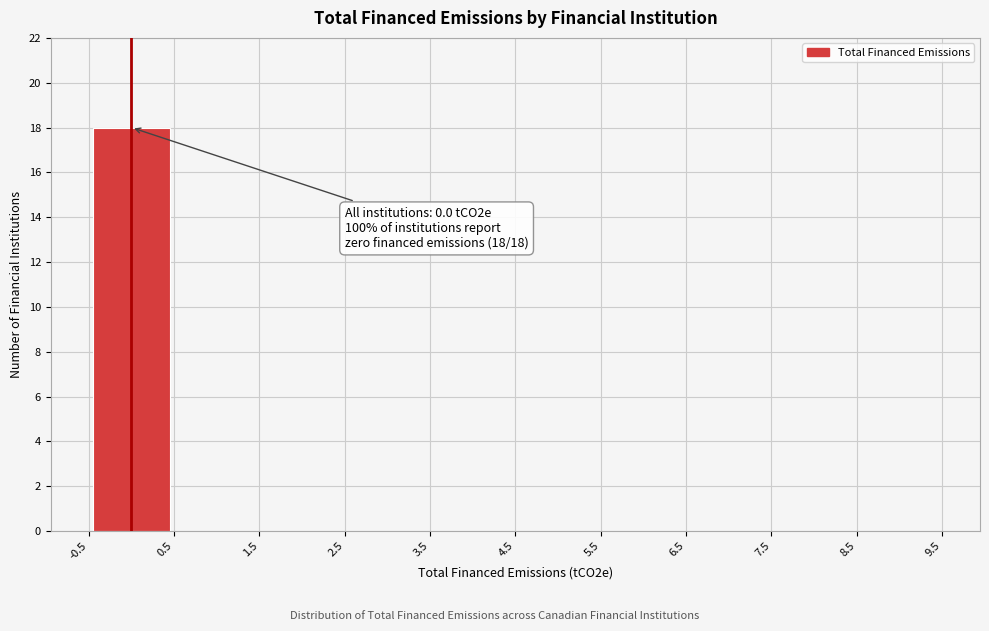

Over which range of the x-axis is the bar tallest?

-0.5 to 0.5